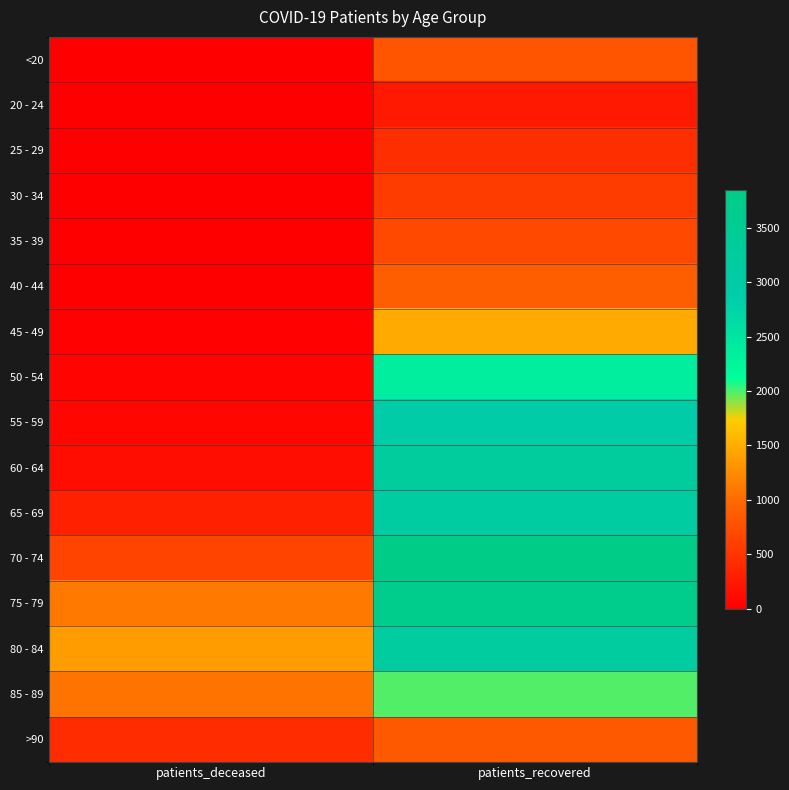

Which category has the highest value across all series?

patients_recovered